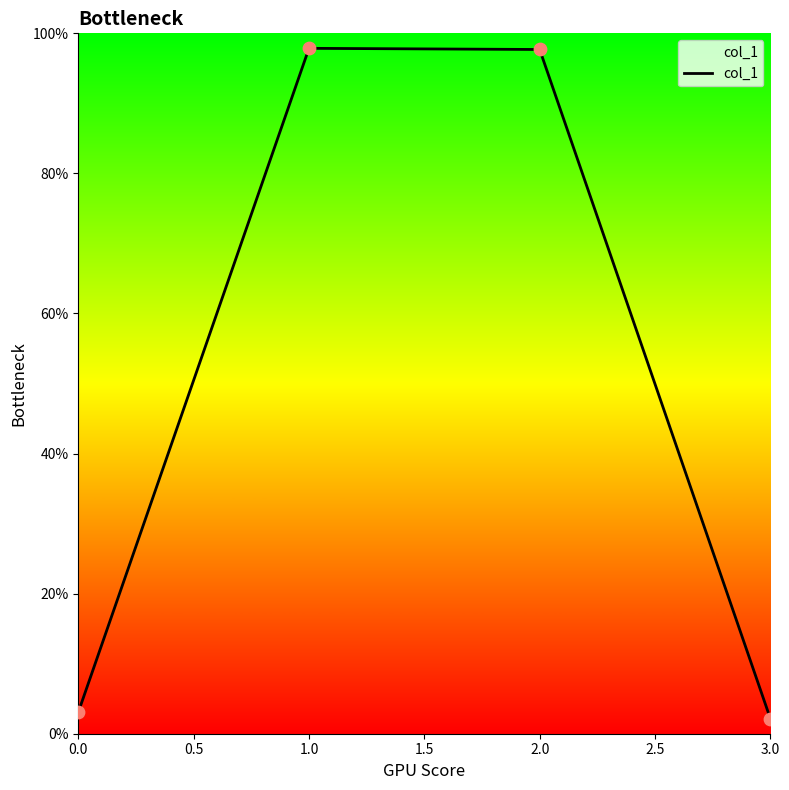

Which has a higher value, 0.0 or 1.0?

1.0